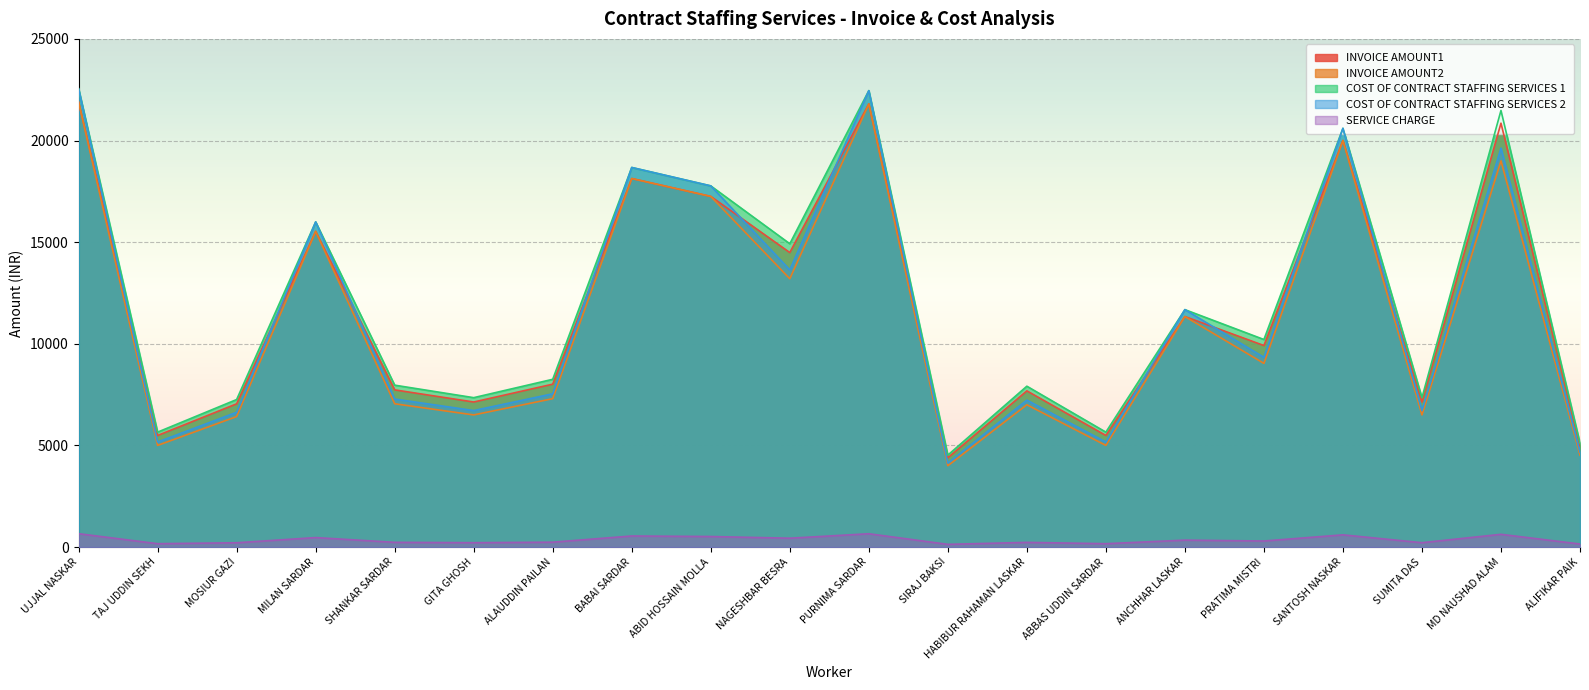

True or false: COST OF CONTRACT STAFFING SERVICES 2 and COST OF CONTRACT STAFFING SERVICES 1 intersect in this chart.

False